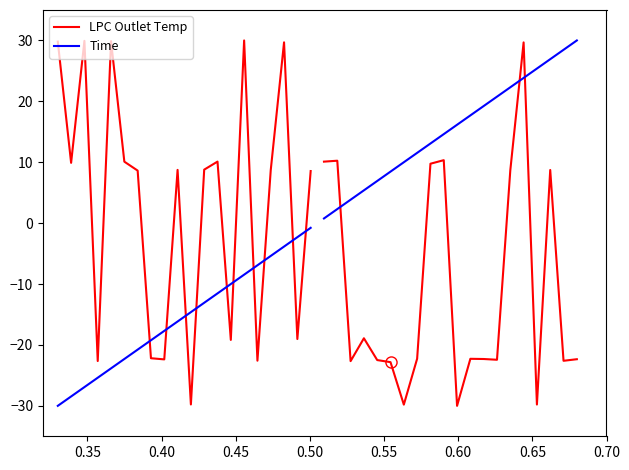

How many intersections are there between Time and LPC Outlet Temp?

10